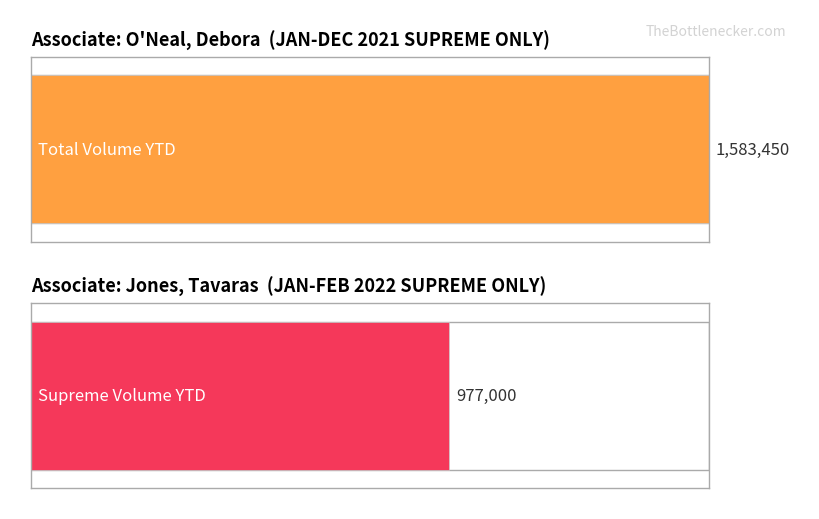

List the series in order of their overall mean, lowest first.

Supreme Volume YTD, Total Volume YTD